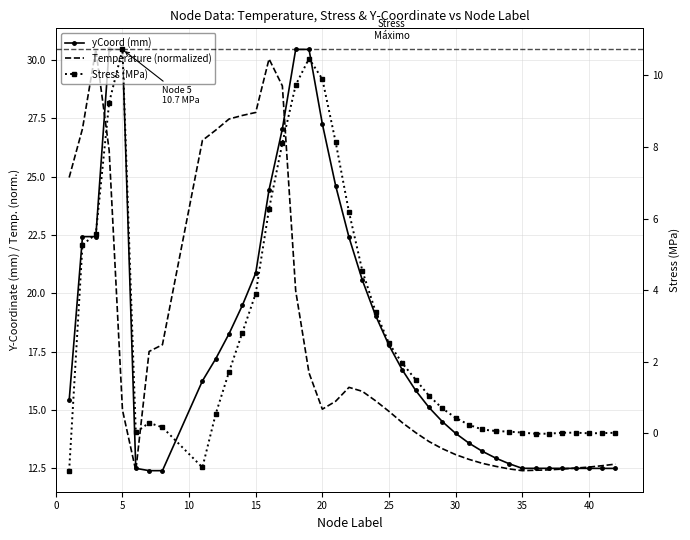

At how many categories does at least one series exceed 22?

17